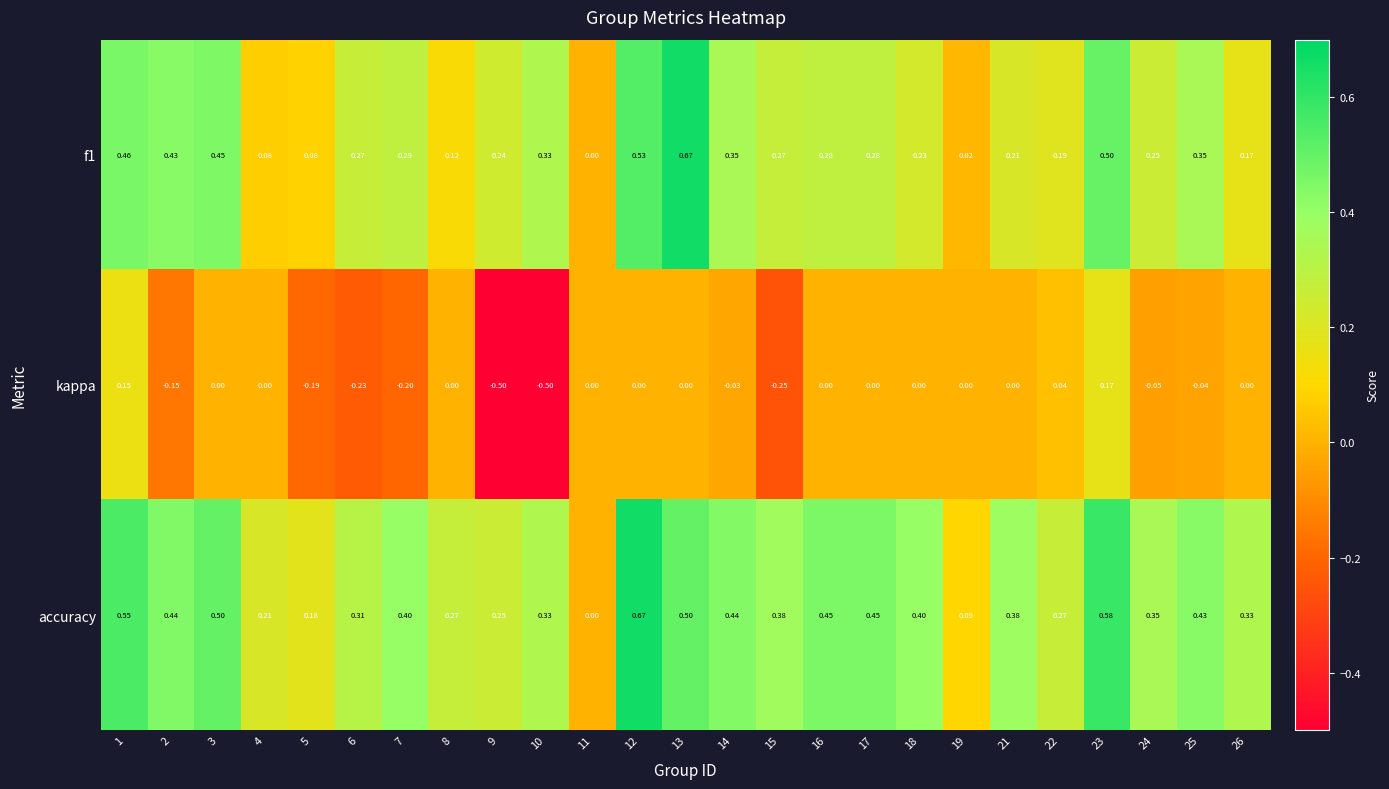

What is the spread (max minus min) of values at 21?

0.4